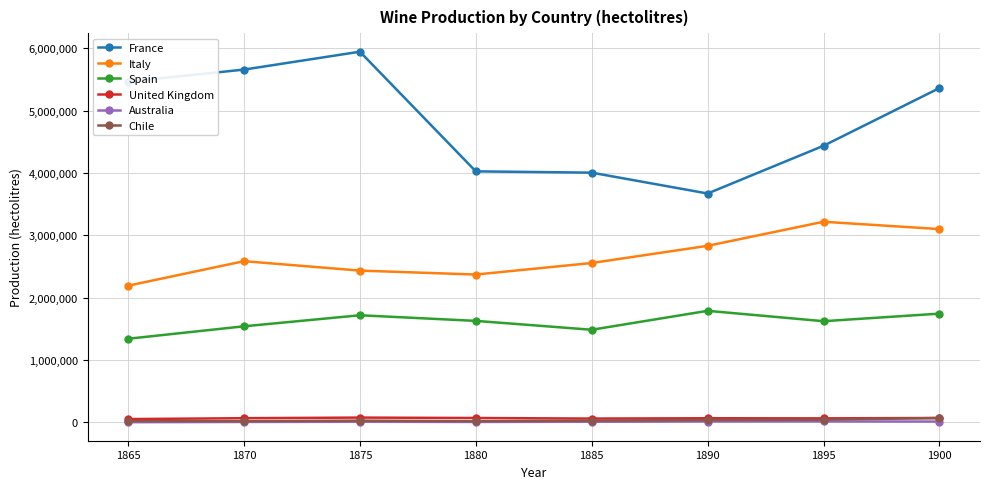

Which series has the largest total across all categories?

France